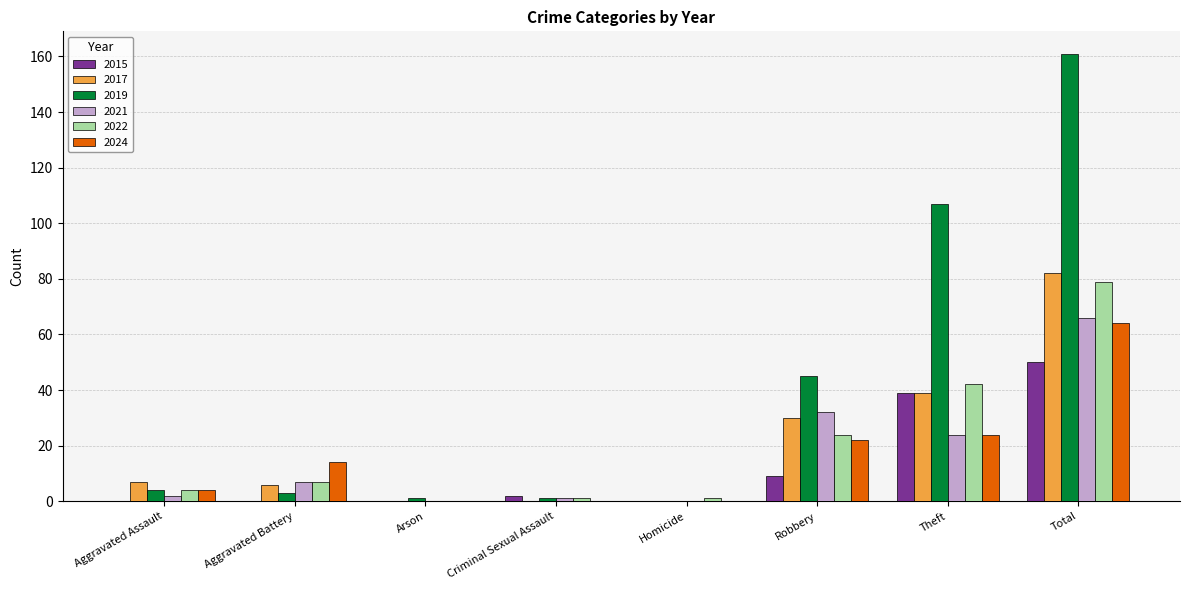

How many distinct data groups are displayed?

6